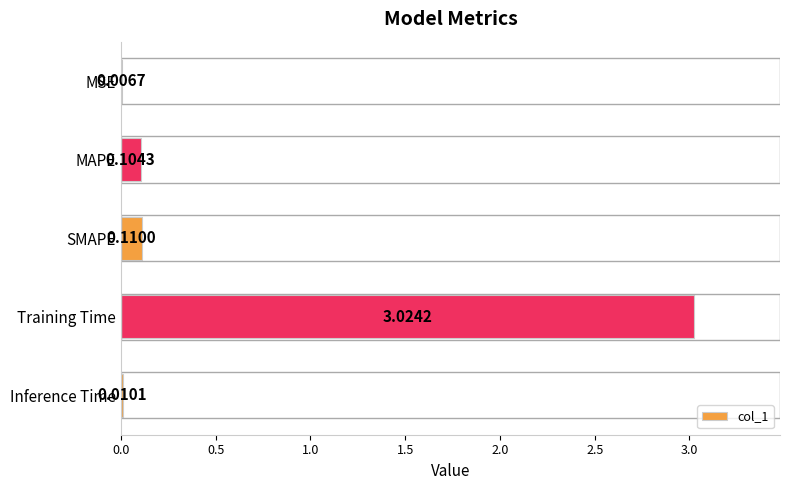

Which category has the highest value across all series?

Training Time